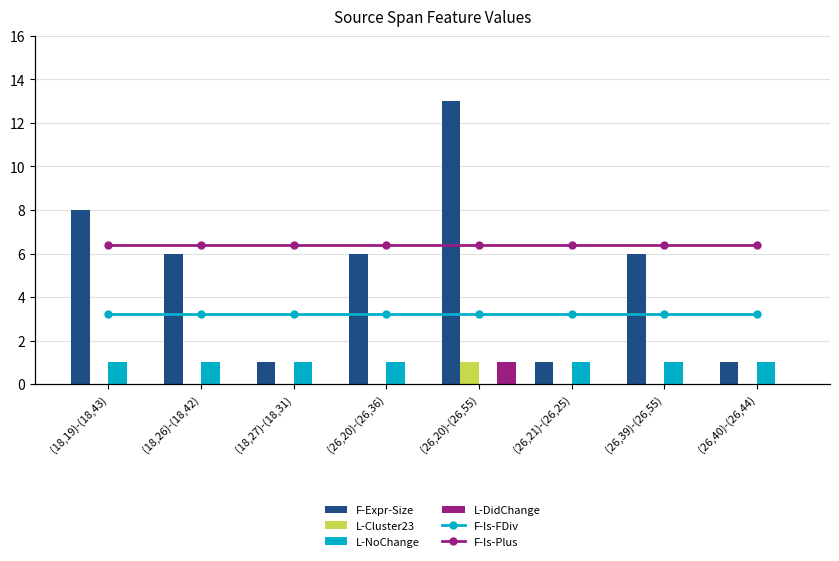

What is the label of the 5th bar from the right?

(26,20)-(26,36)